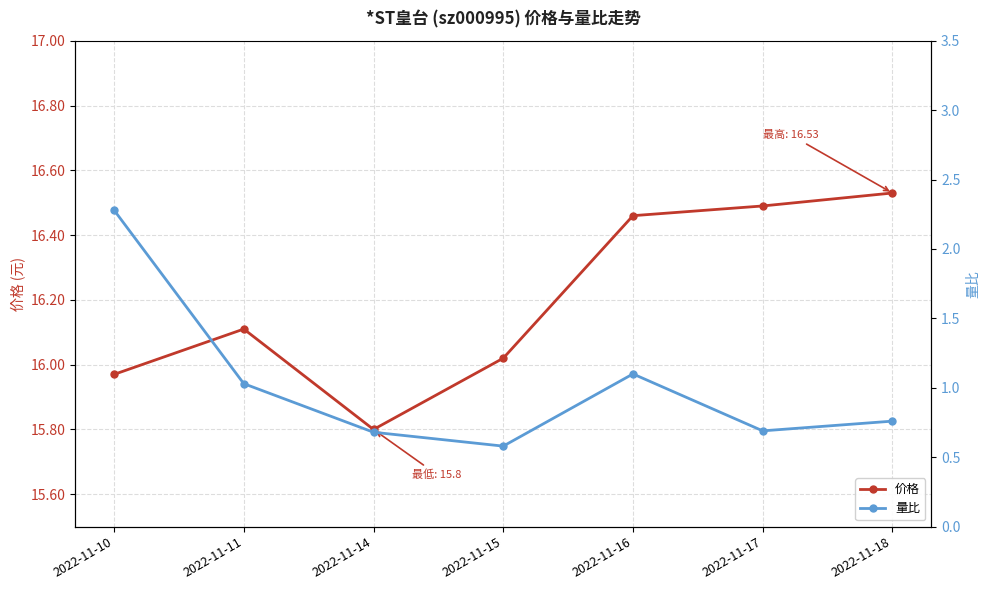

The value of 价格 at 2022-11-14 is 15.8. True or false?

True